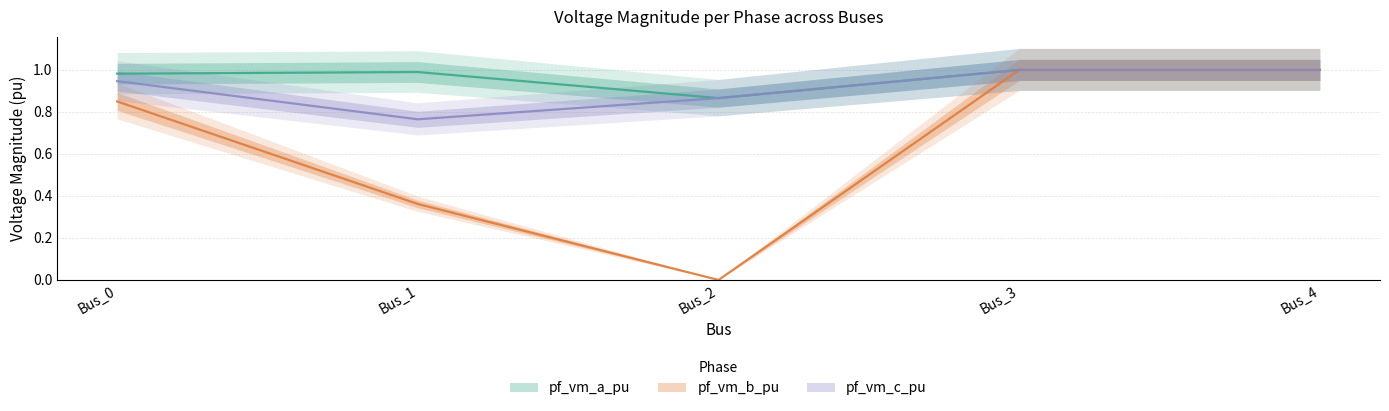

Reading left to right, what are all the values shown in this chart?

pf_vm_a_pu: 1.0	1.0	0.9	1.0	1.0
pf_vm_b_pu: 0.9	0.4	0.0	1.0	1.0
pf_vm_c_pu: 0.9	0.8	0.9	1.0	1.0